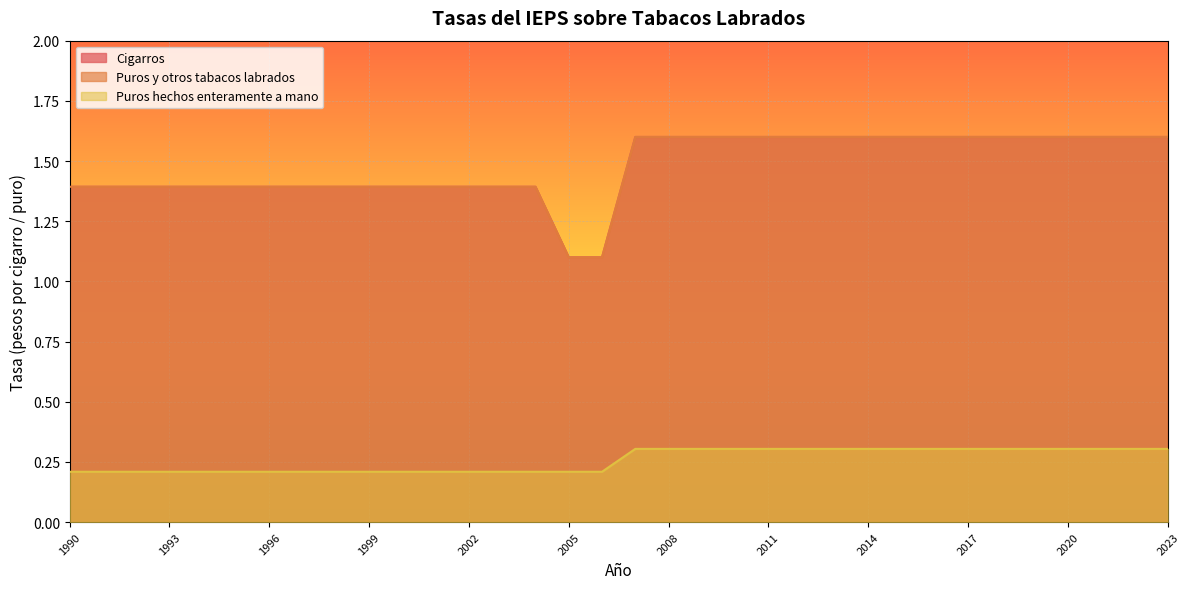

How many lines are shown in the chart?

3